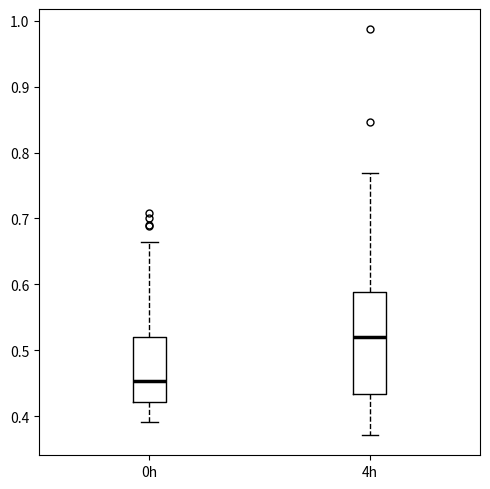

Comparing the boxes themselves (not the whiskers), which one is the tallest?

4h